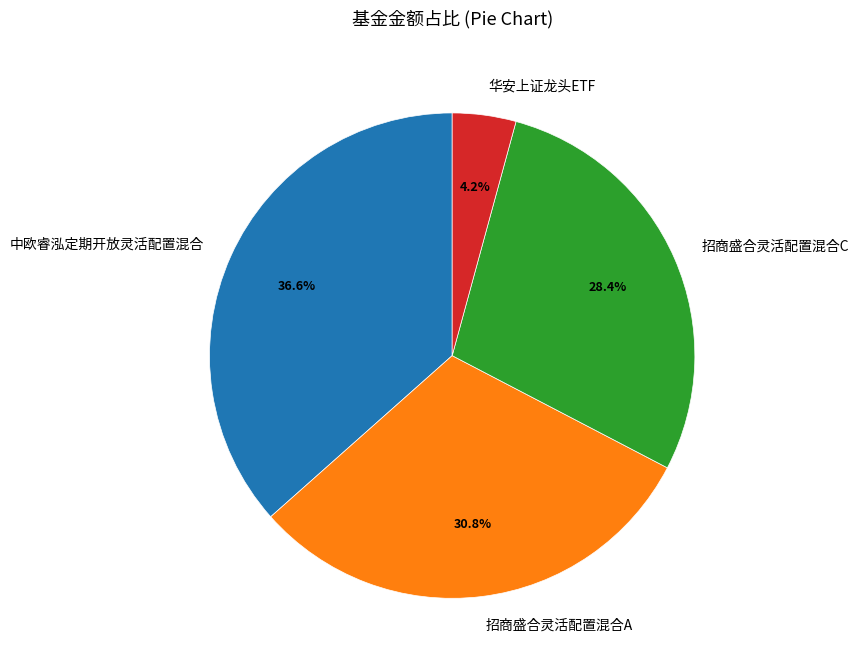

How many segments does this pie chart have?

4